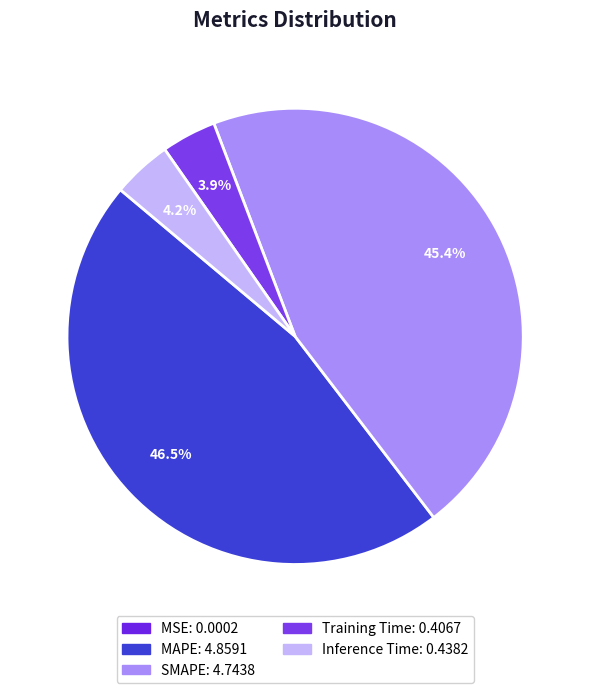

Is it true that Training Time is 4% of the pie?

True